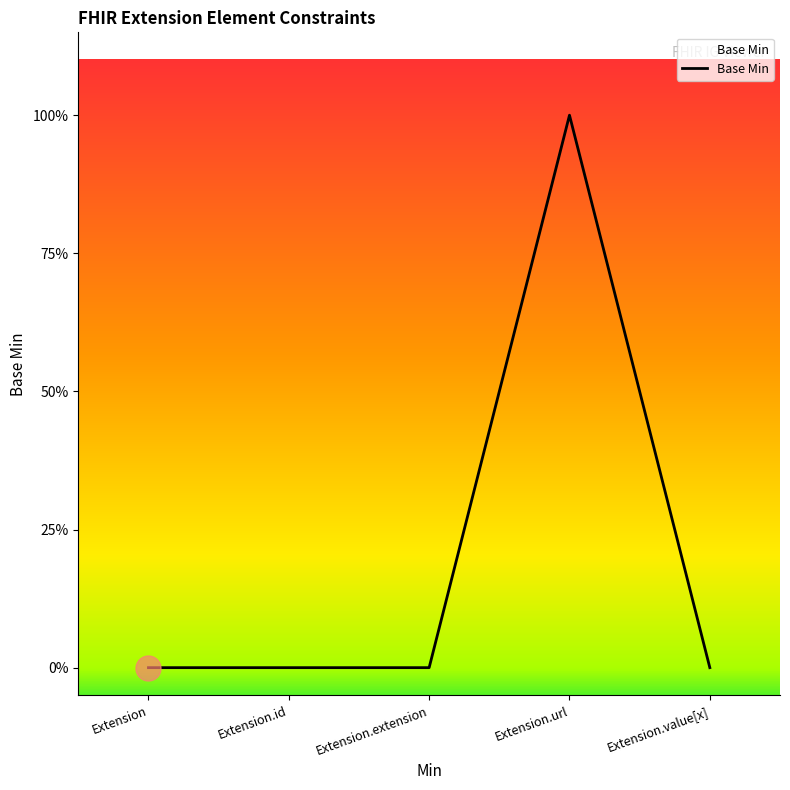

Is this an area chart (filled region under the line)?

Yes